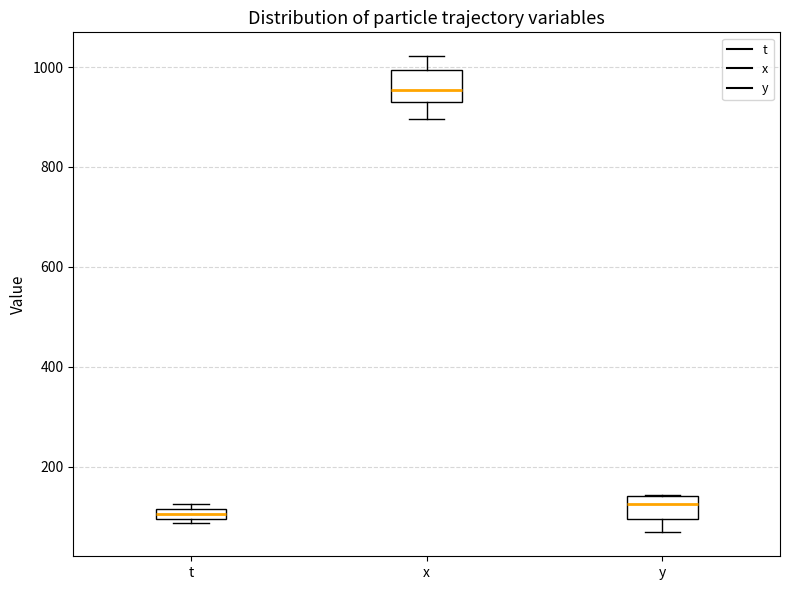

Where is the lower edge of the box for t on the y-axis? The values are not printed on the chart, so give them approximately, as read against the axis.

100